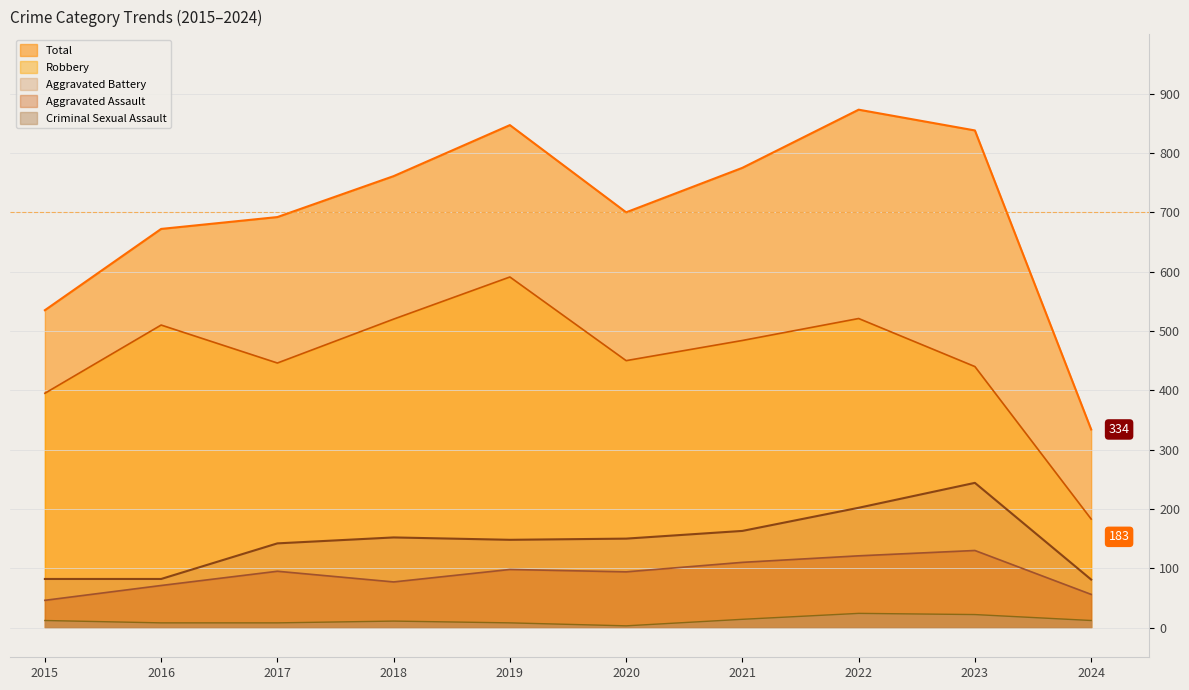

Which series has the widest spread of values?

Total